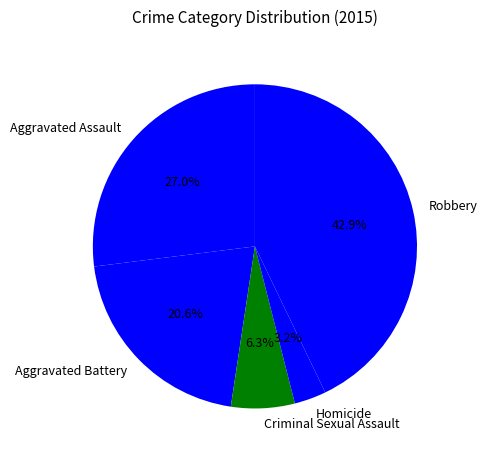

To the nearest percent, what percentage of the pie is Aggravated Assault?

27%